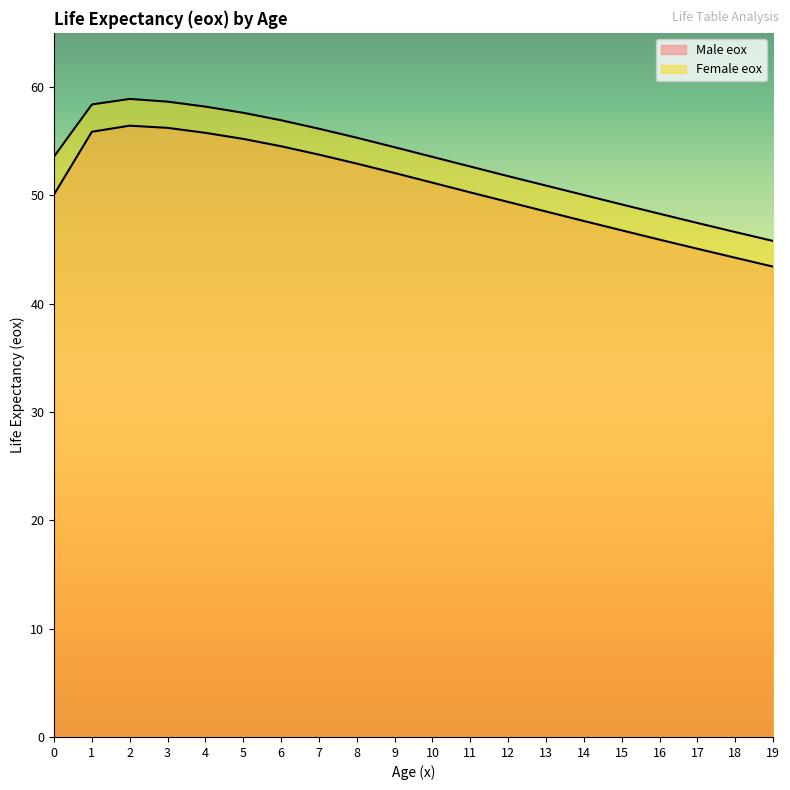

At how many categories does at least one series exceed 54?

9